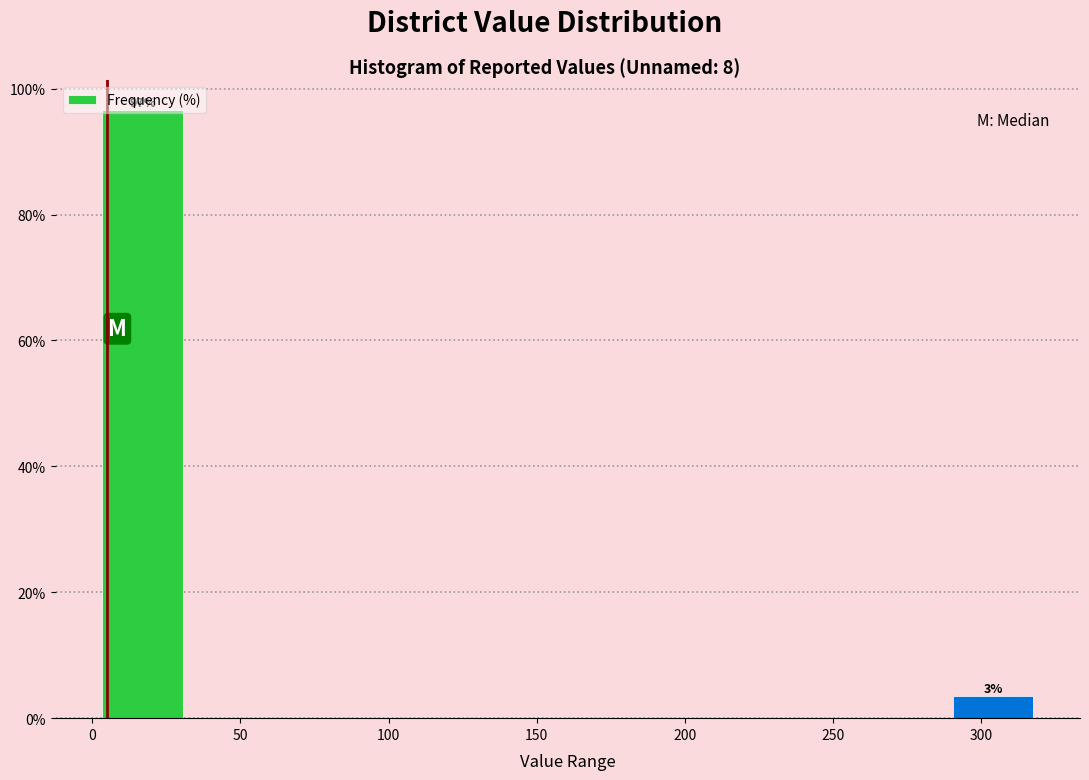

Which range on the x-axis has the tallest bar?

0 to 35